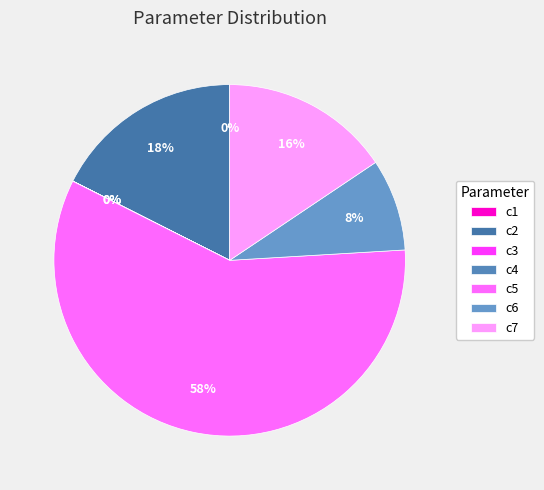

Is c5 the majority of the pie?

Yes